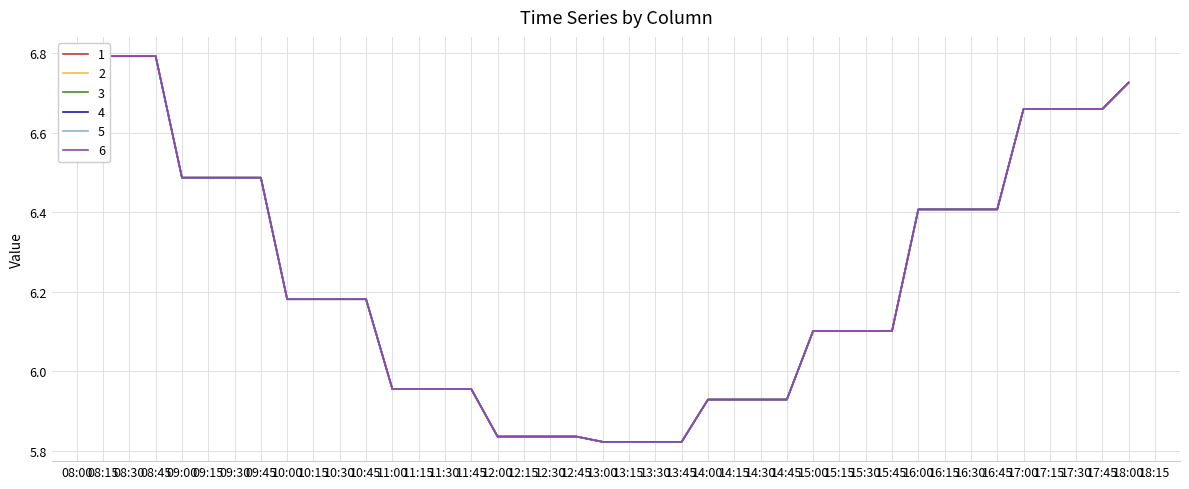

True or false: 5 and 2 intersect in this chart.

False